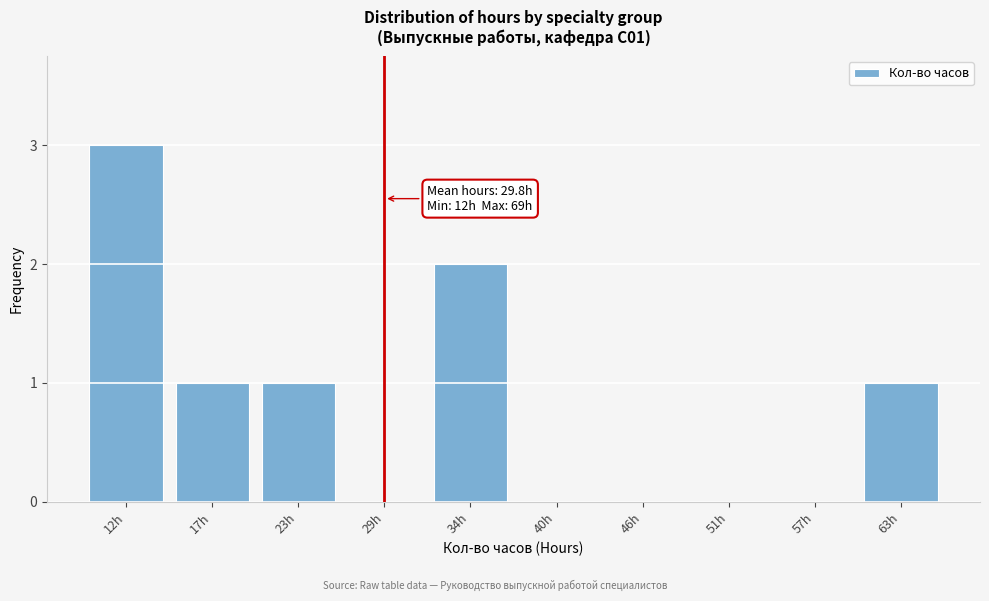

Reading left to right, transcribe all the data shown in this chart.

12h=3	17h=1	23h=1	29h=0	34h=2	40h=0	46h=0	51h=0	57h=0	63h=1